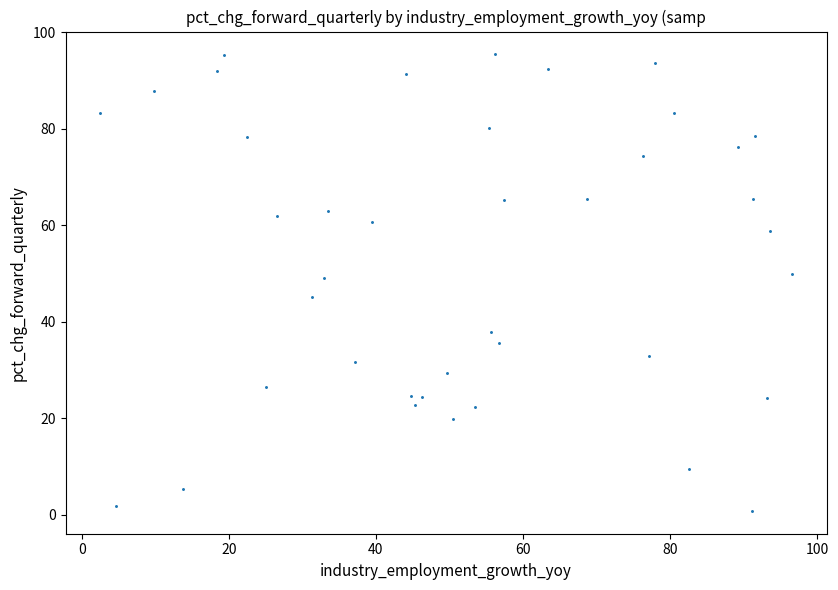

What is the range of Y values (max minus min)?

94.6